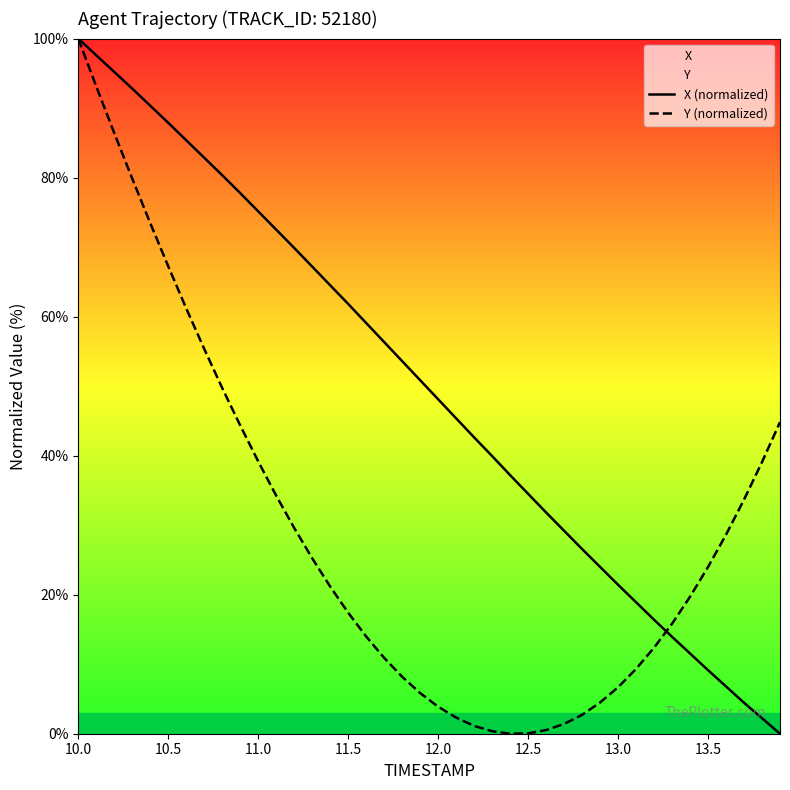

Where does the X (normalized) series first go above 50?

10.0